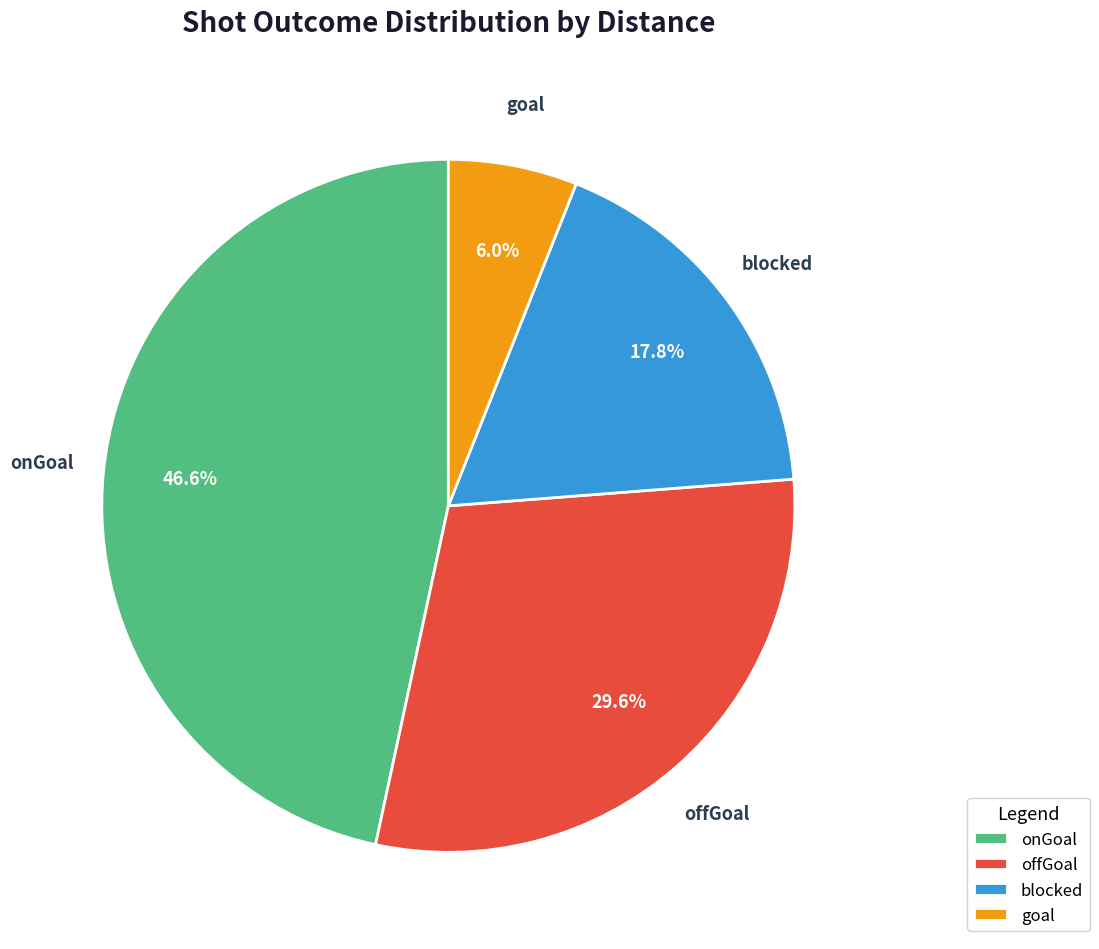

Is offGoal the majority of the pie?

No